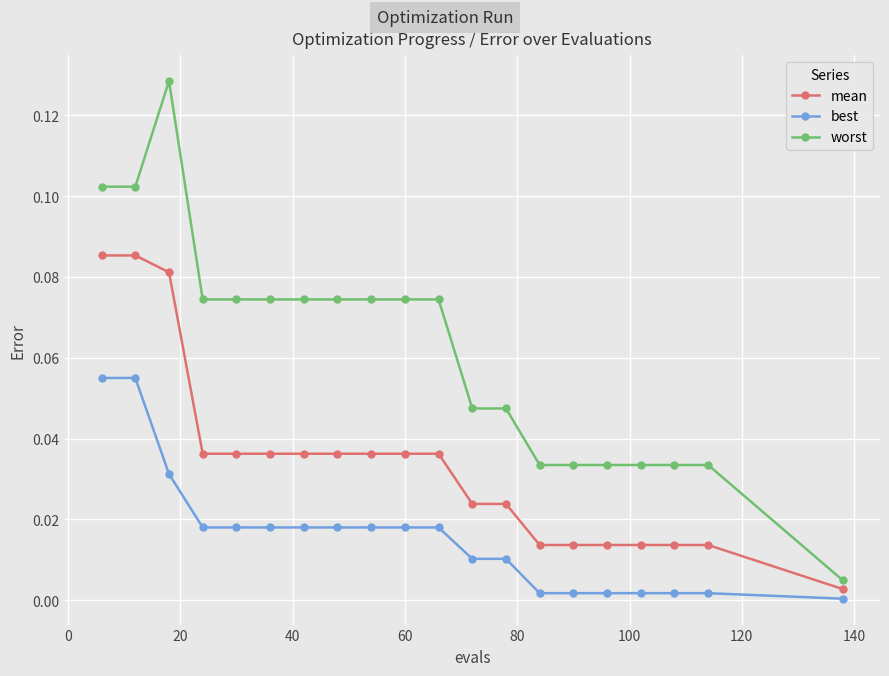

True or false: best and worst cross at least once.

False